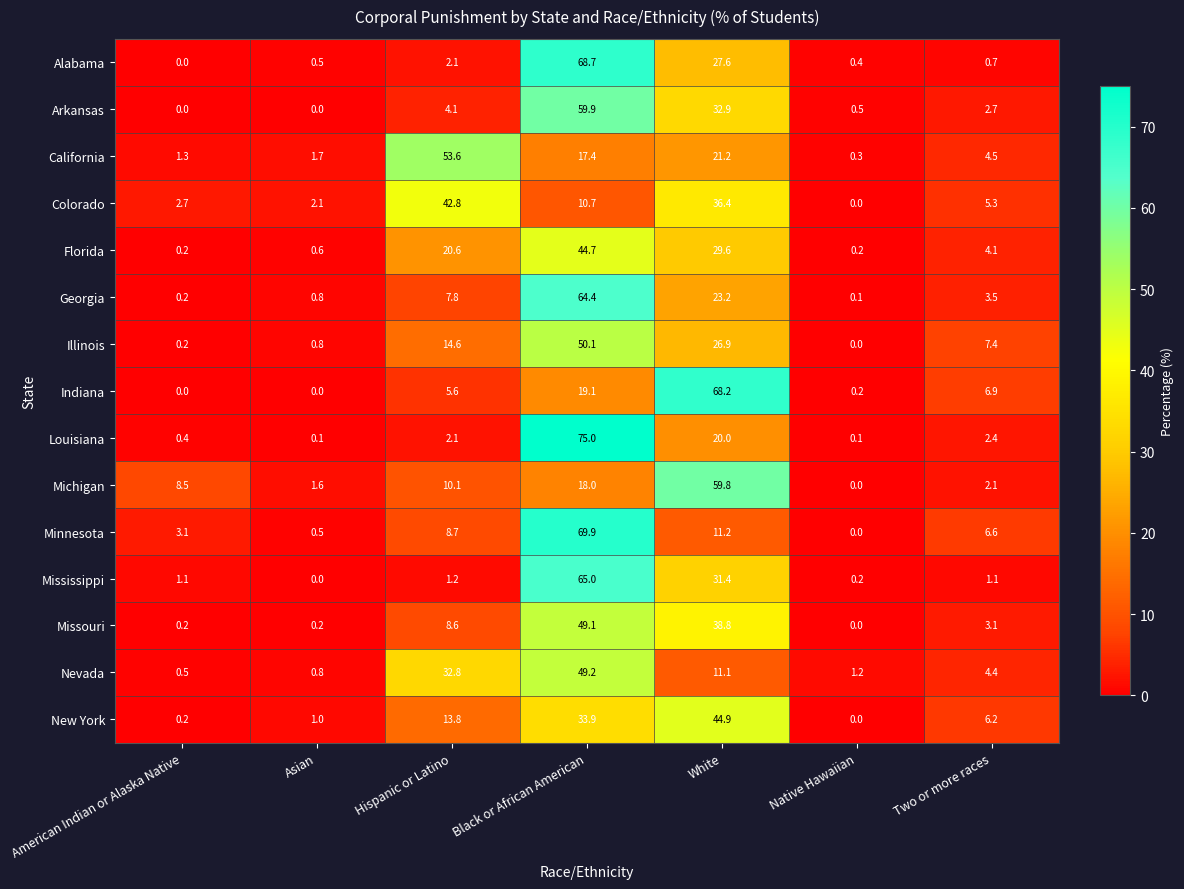

What is the sum of the California values at Two or more races and Asian?

6.2